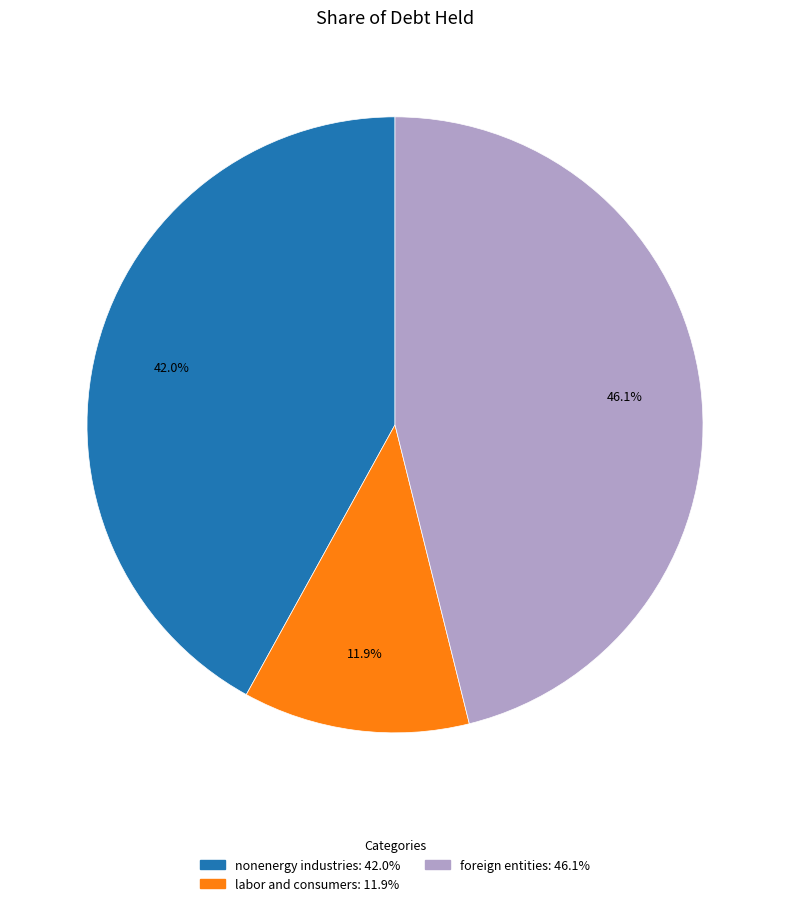

Which category has the biggest portion of the pie?

foreign entities